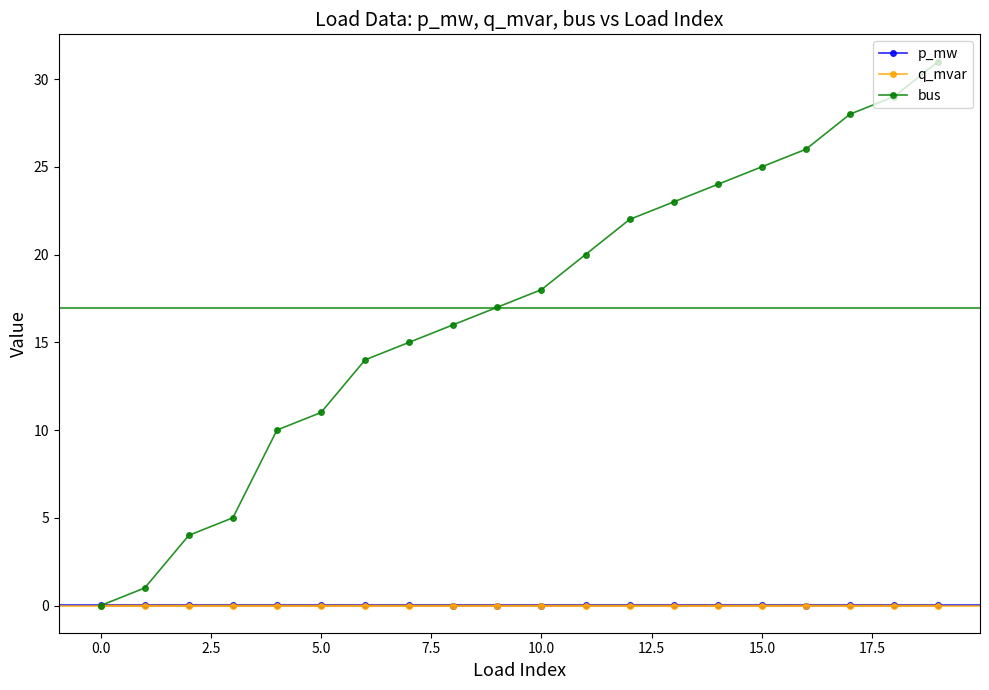

What is the value of the bus point at the 15th from the left?

24.0